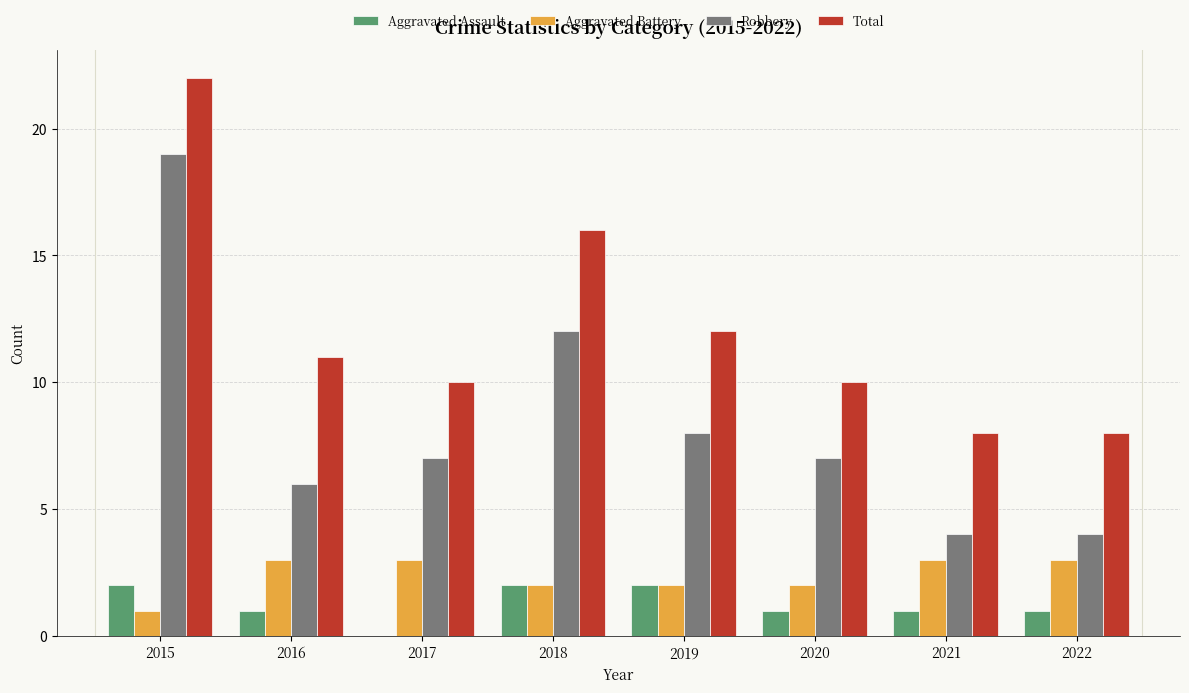

Which label corresponds to the largest value in the chart?

2015